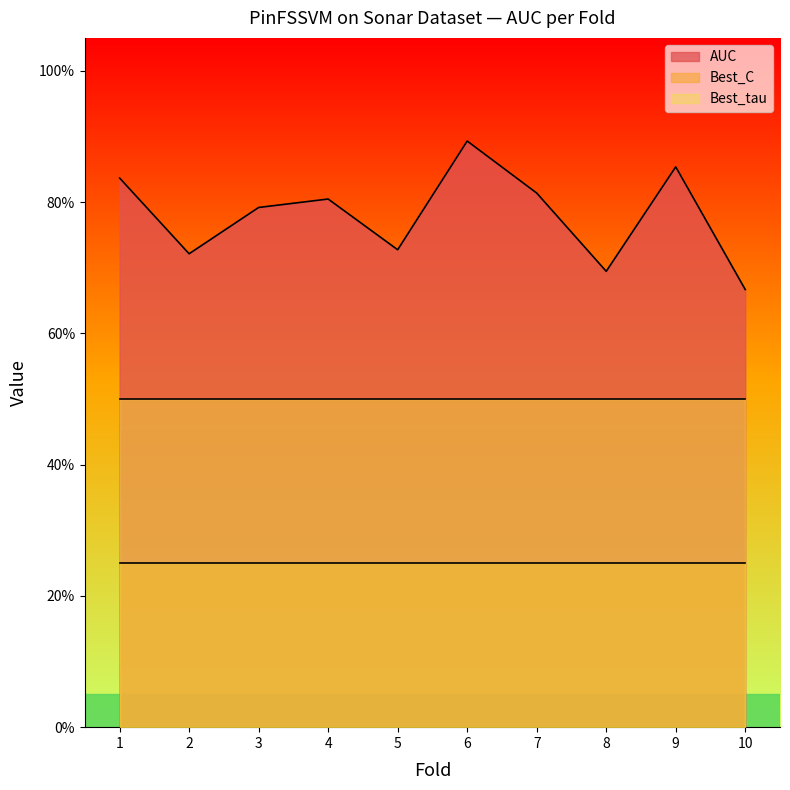

How many categories are shown in the chart?

10